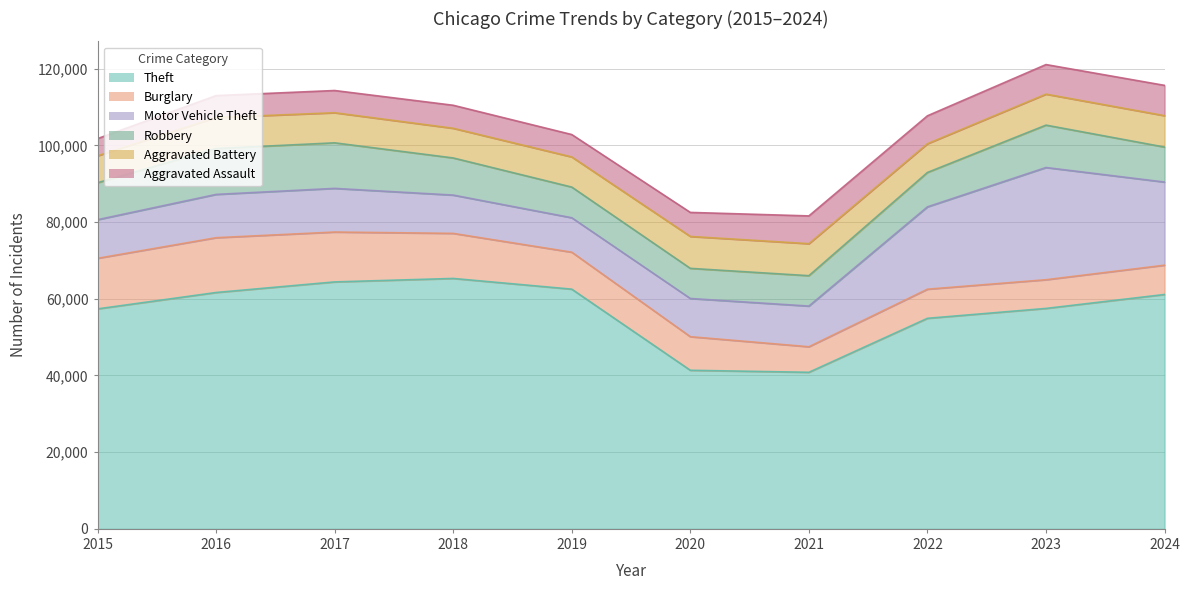

Reading left to right, list all the values displayed in this chart.

Theft: 57352	61623	64386	65290	62497	41346	40819	54894	57474	61108
Burglary: 13184	14289	13001	11747	9638	8758	6661	7594	7481	7638
Motor Vehicle Theft: 10068	11285	11380	9985	8978	9959	10605	21467	29254	21673
Robbery: 9638	11960	11881	9681	7995	7855	7920	8964	11053	9122
Aggravated Battery: 7019	8085	7845	7735	7858	8320	8346	7493	8077	8185
Aggravated Assault: 4480	5713	5793	6002	5841	6265	7242	7281	7712	7900